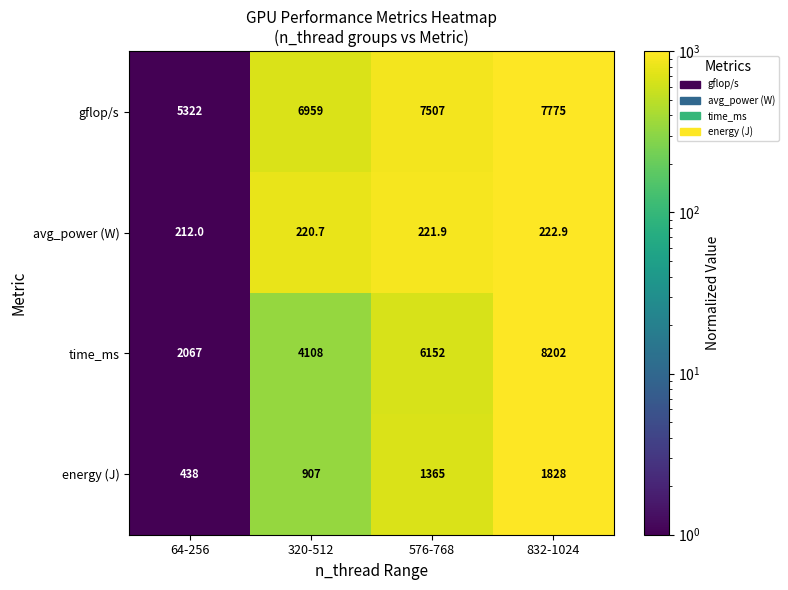

How many series are shown in this chart?

4